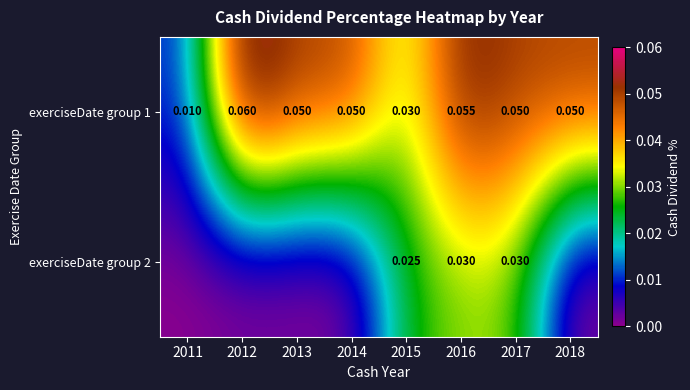

True or false: exerciseDate group 1 has a value of 0.0 at 2015.

True